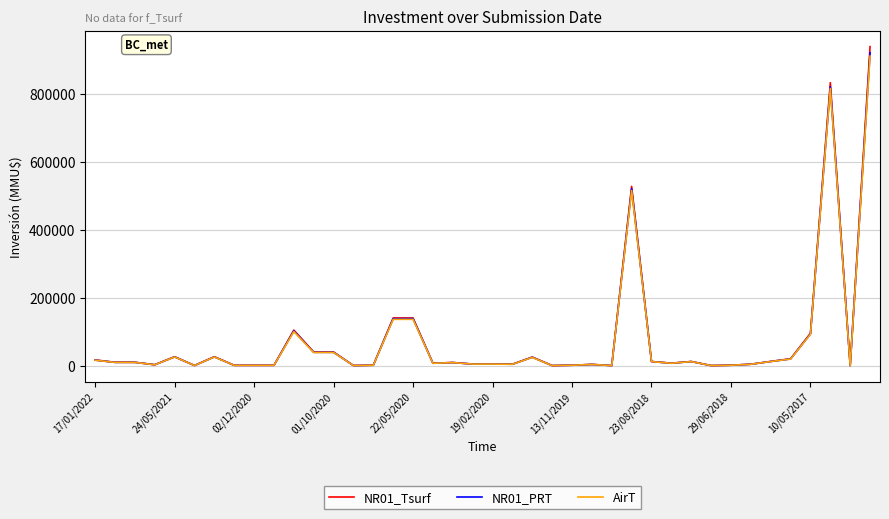

Which series has the widest spread of values?

NR01_Tsurf